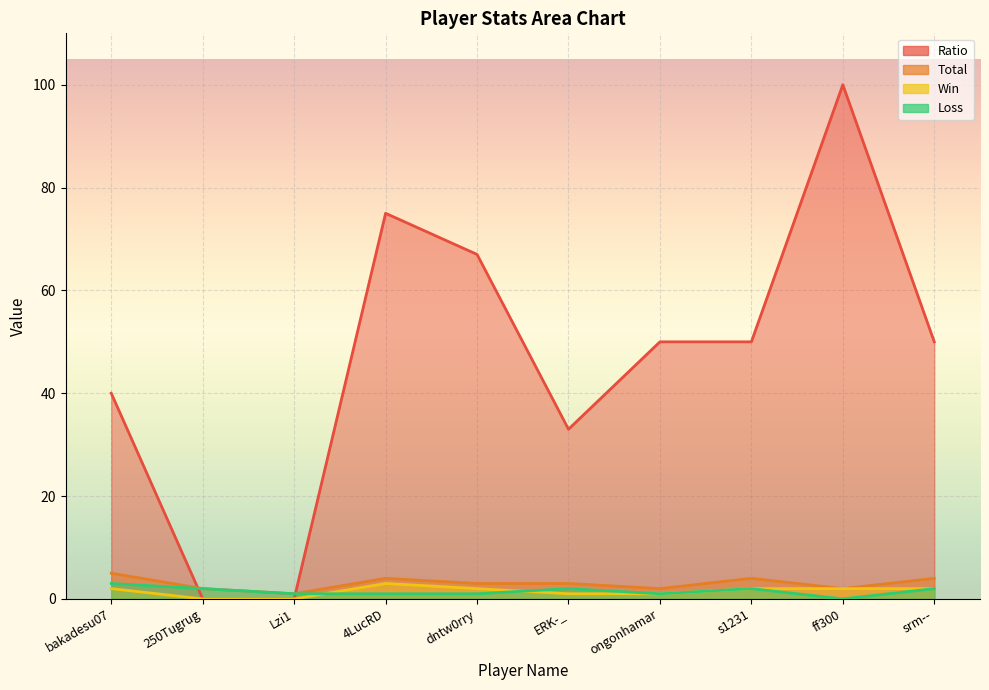

Between bakadesu07 and Lzi1, which is larger?

bakadesu07